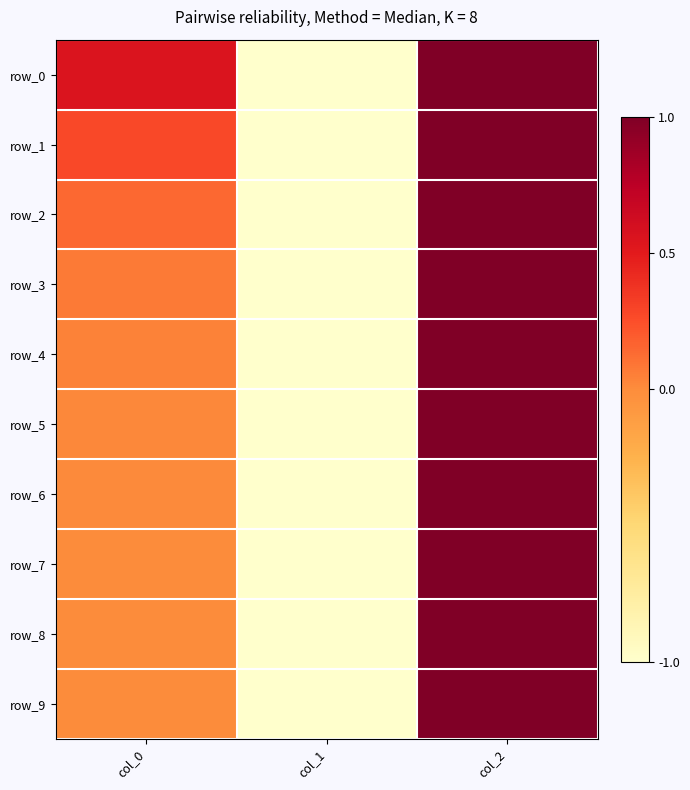

What is the difference between the maximum and minimum values in the row_1 series?

2.0